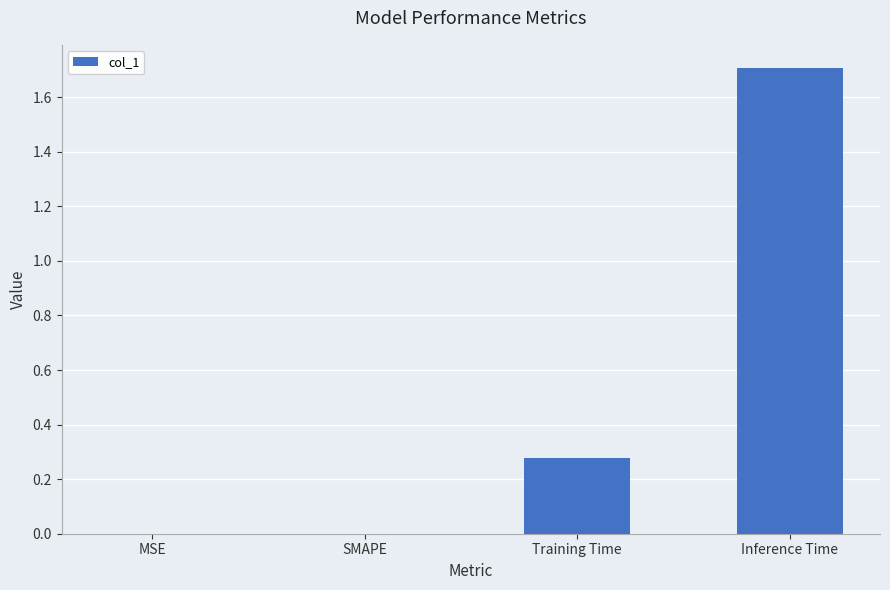

Between MSE and Inference Time, which is larger?

Inference Time